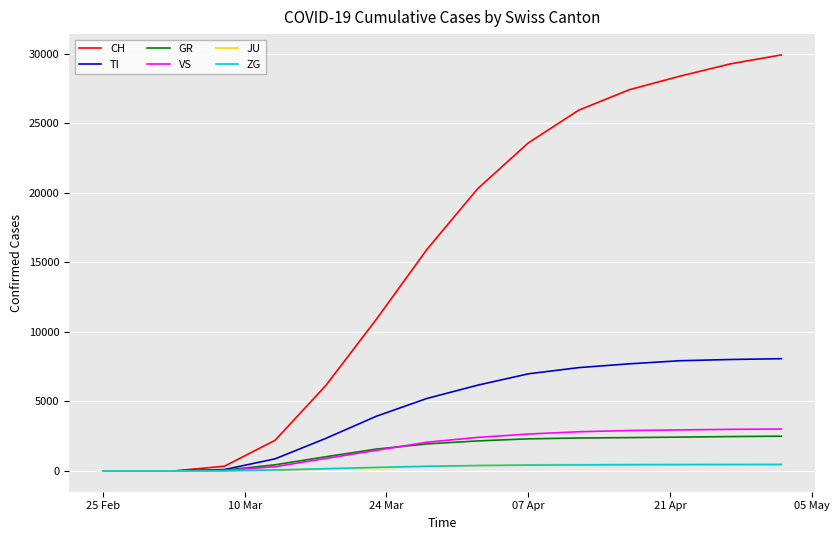

Which series has the largest range (max minus min)?

CH